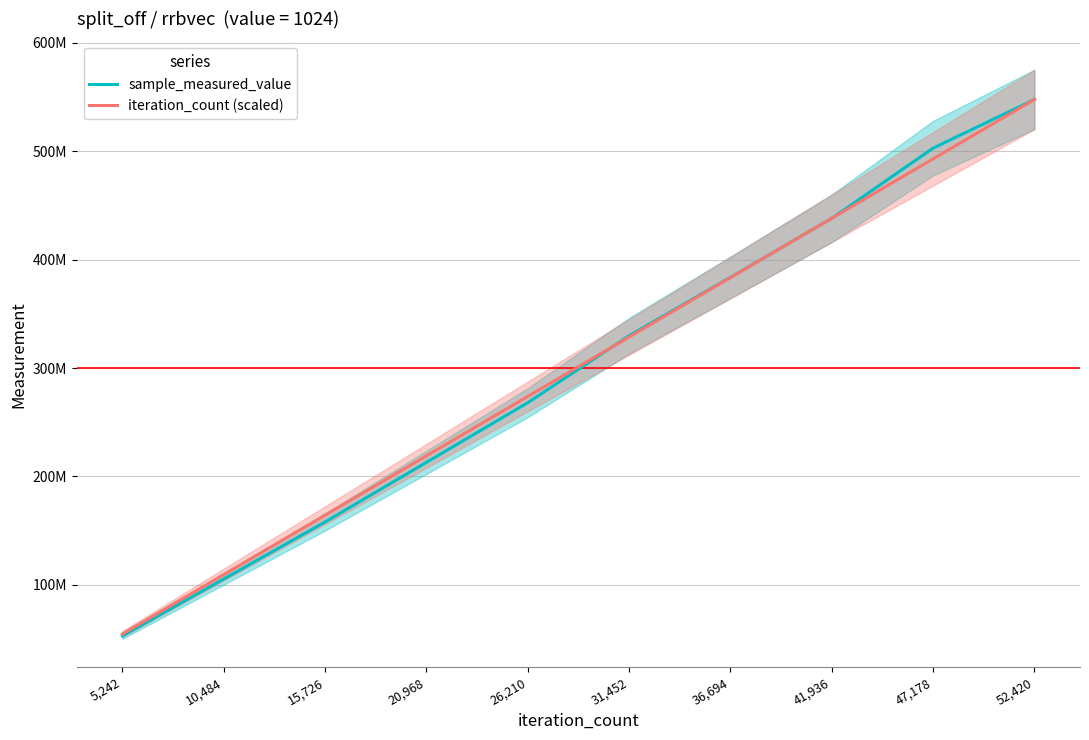

Which category has the highest value in the iteration_count (scaled) series?

52,420